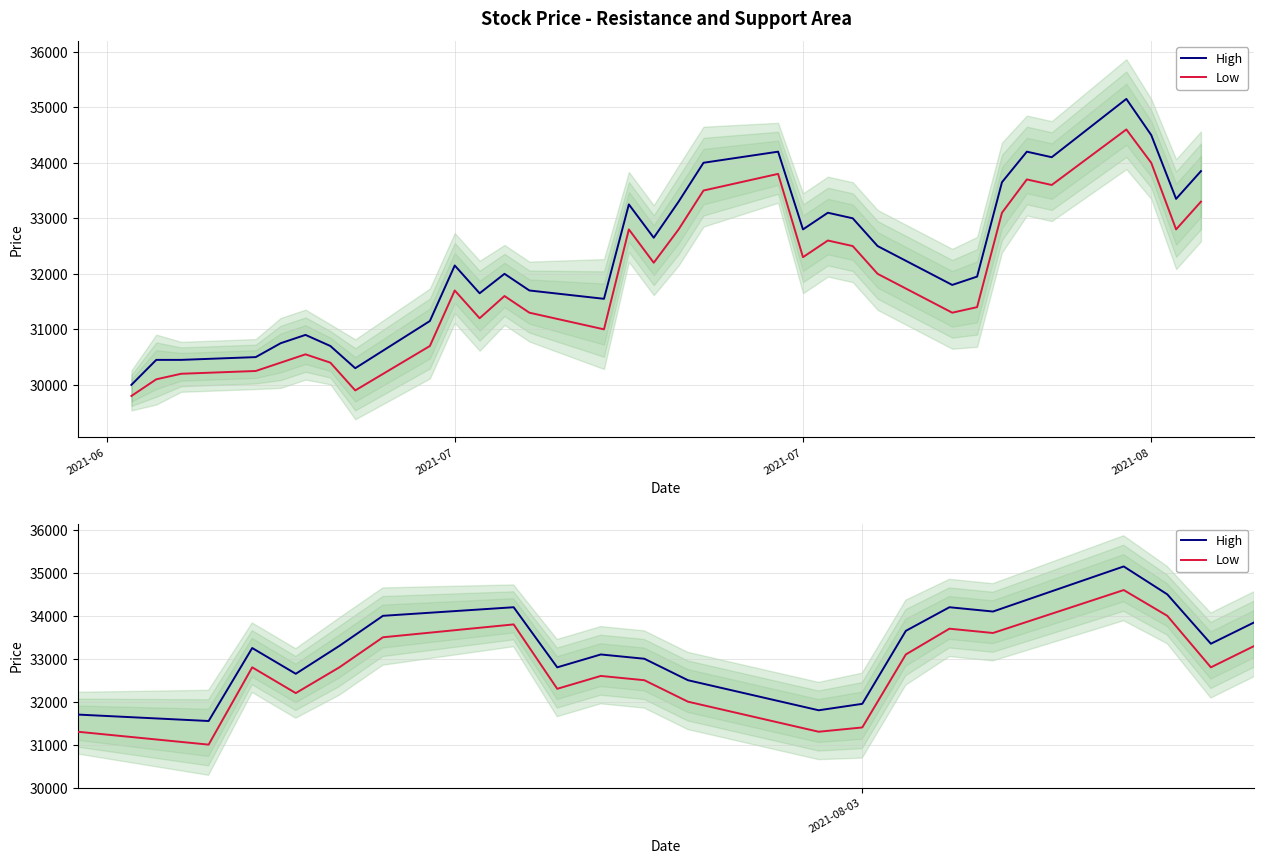

The value of High at 13 is 48301. True or false?

False